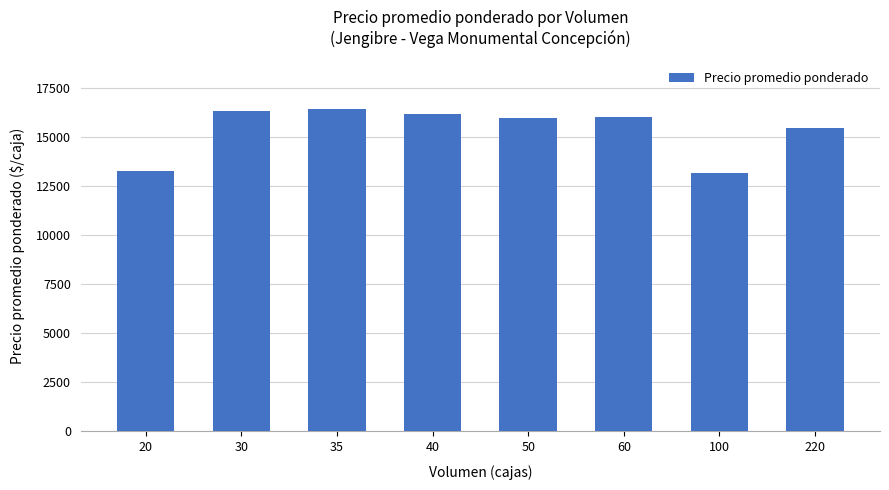

What is the maximum value shown in the chart?

16429